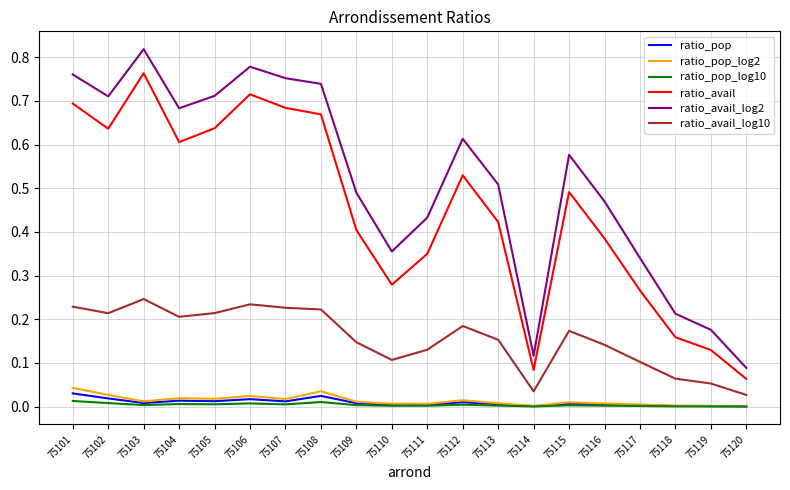

The ratio_avail series shows 0.2 at 75105. True or false?

False